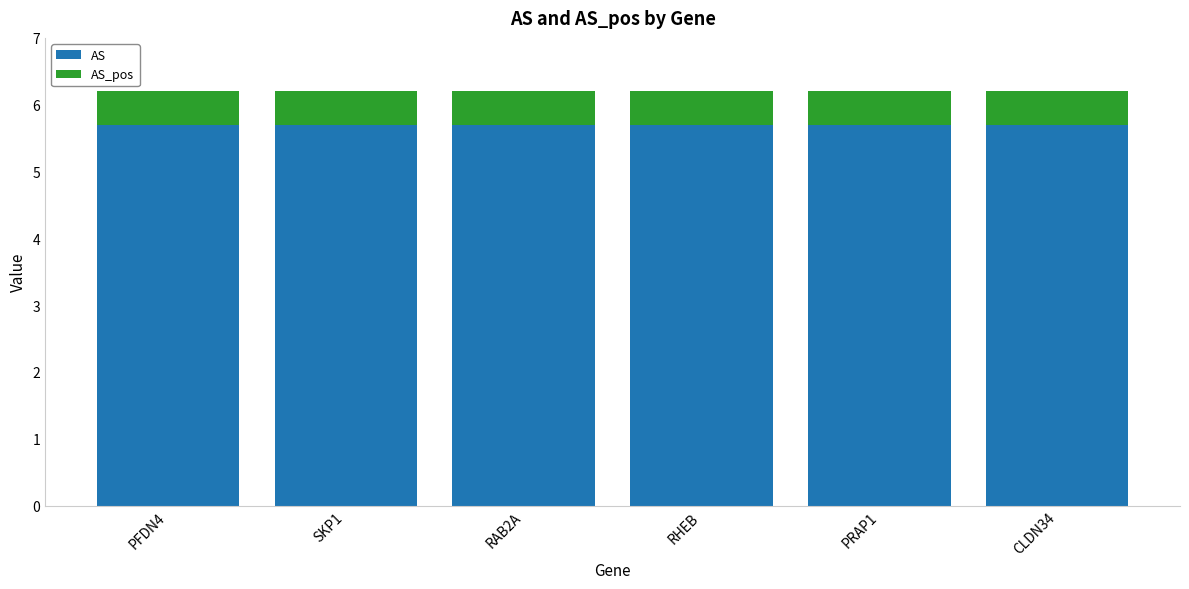

Read the AS value at RHEB.

5.7